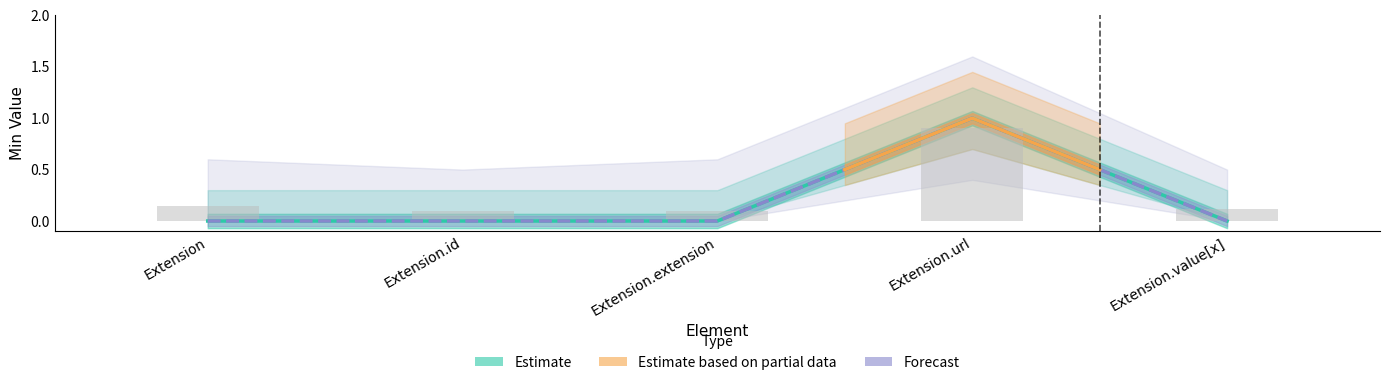

Is it true that Min equals 0 at Extension.extension?

True